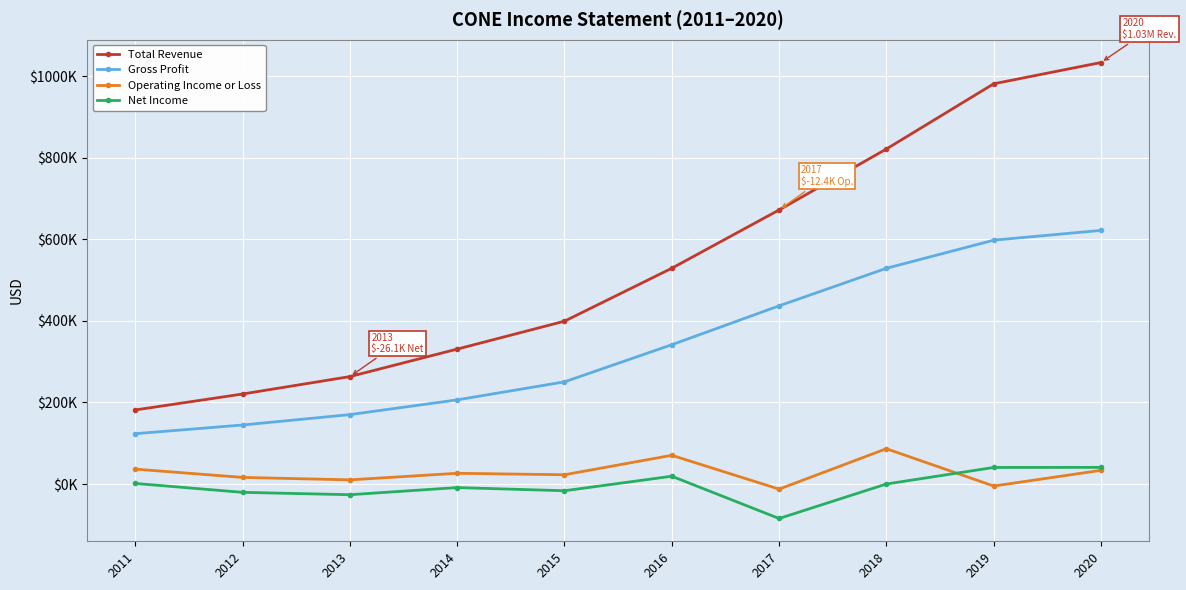

What are all the series names shown in the legend?

Total Revenue, Gross Profit, Operating Income or Loss, Net Income